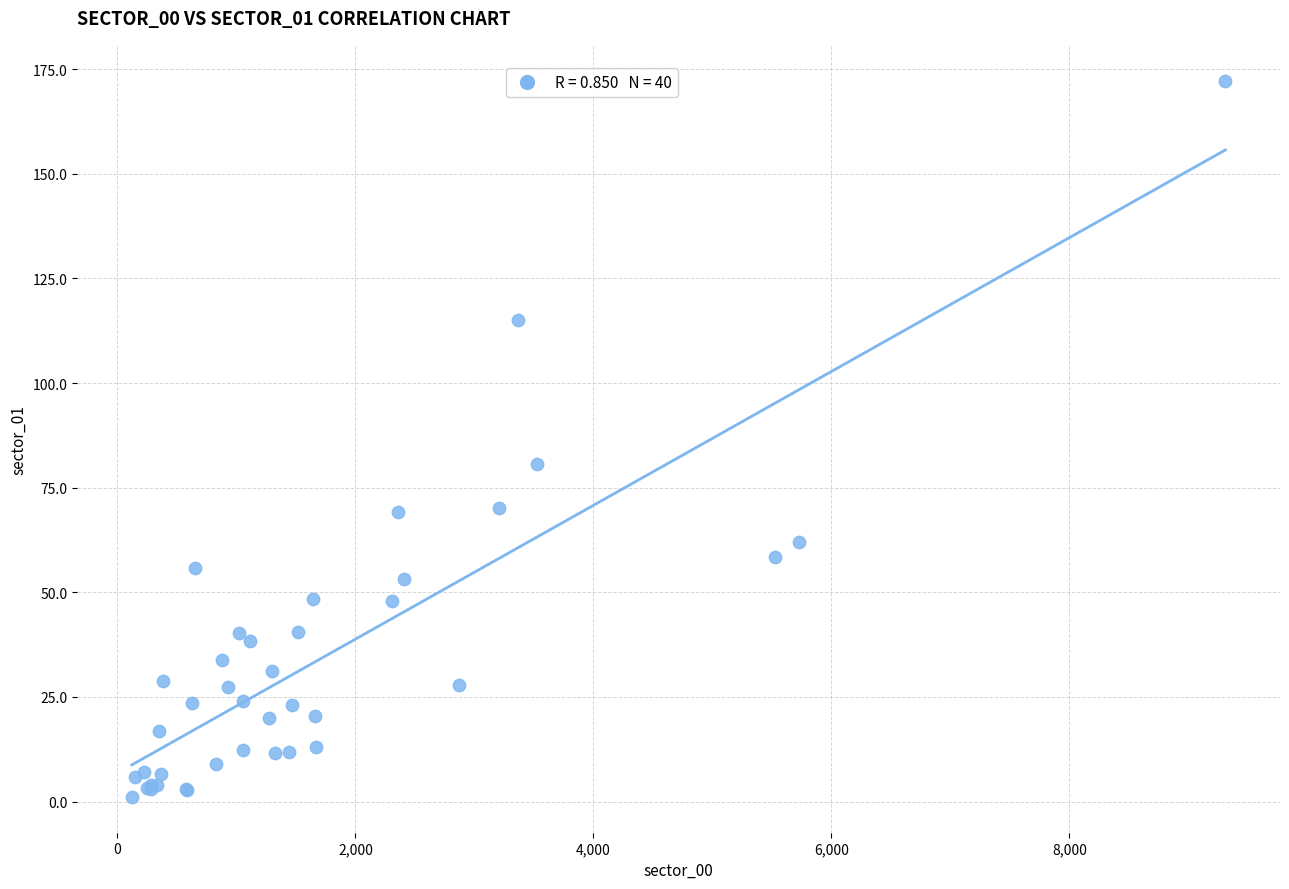

What Y value in the scatter plot is closest to 86?

80.6